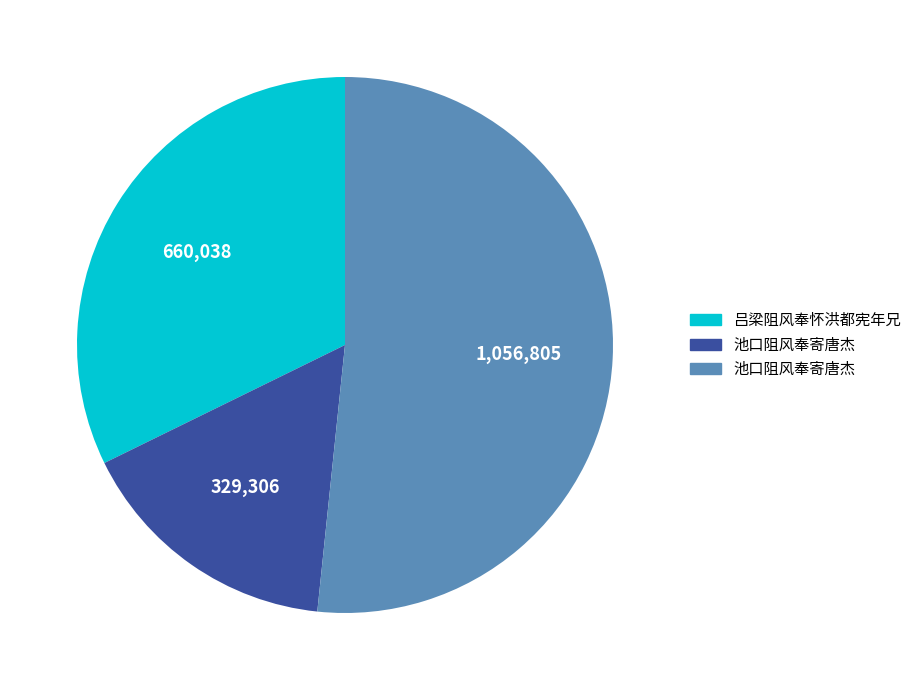

What is the largest slice in the pie chart?

池口阻风奉寄唐杰